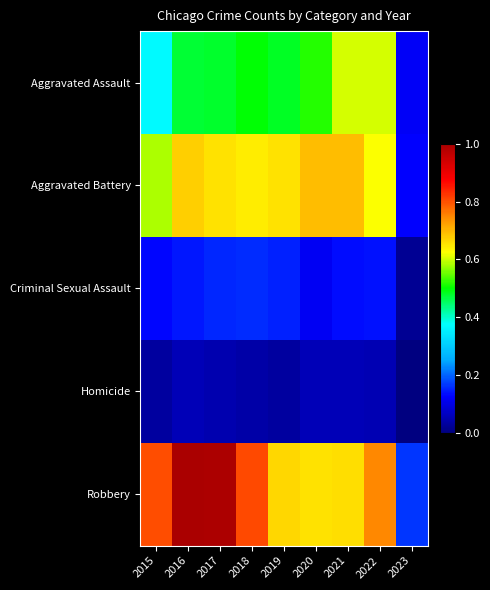

At which category does the chart reach its minimum across all series?

2023